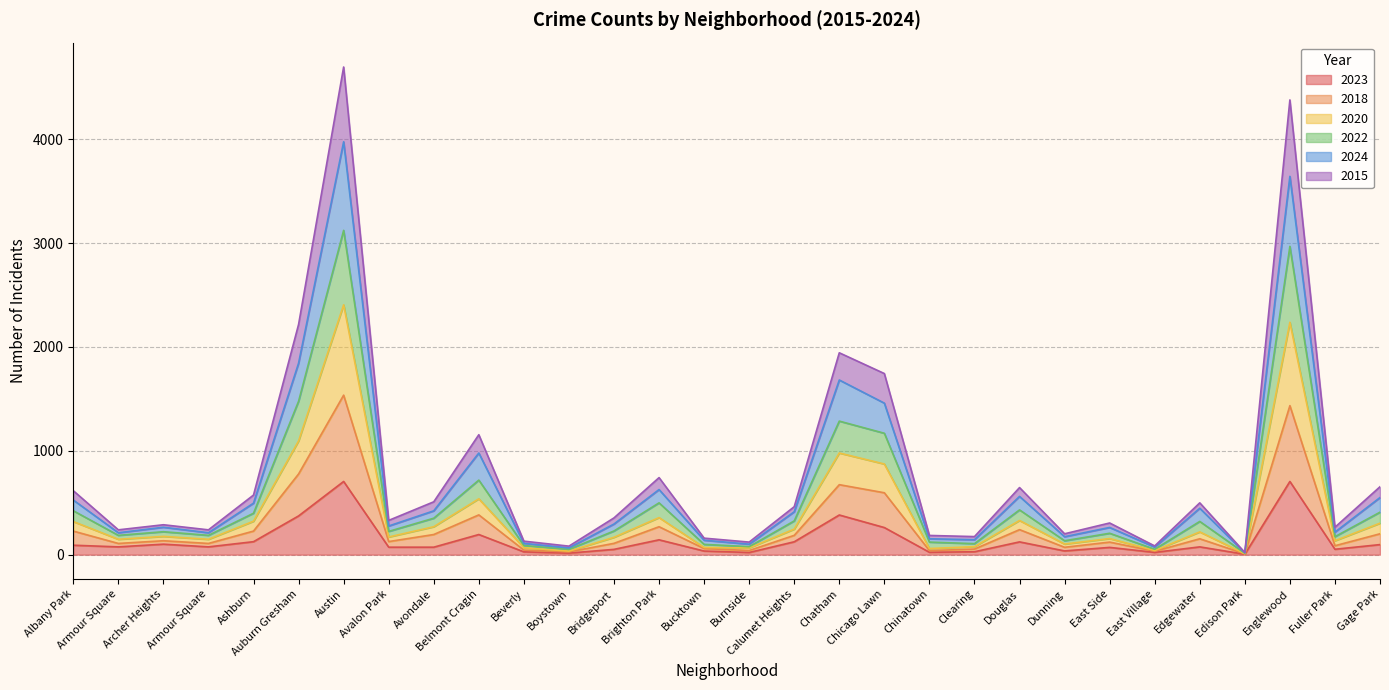

What is the label of the 21st point from the left?

Clearing